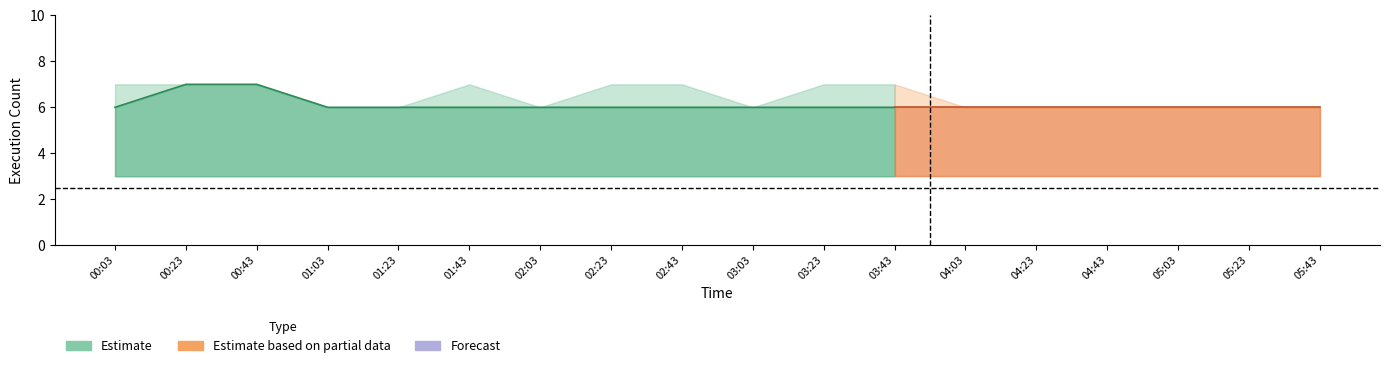

At how many categories does at least one series exceed 4?

18